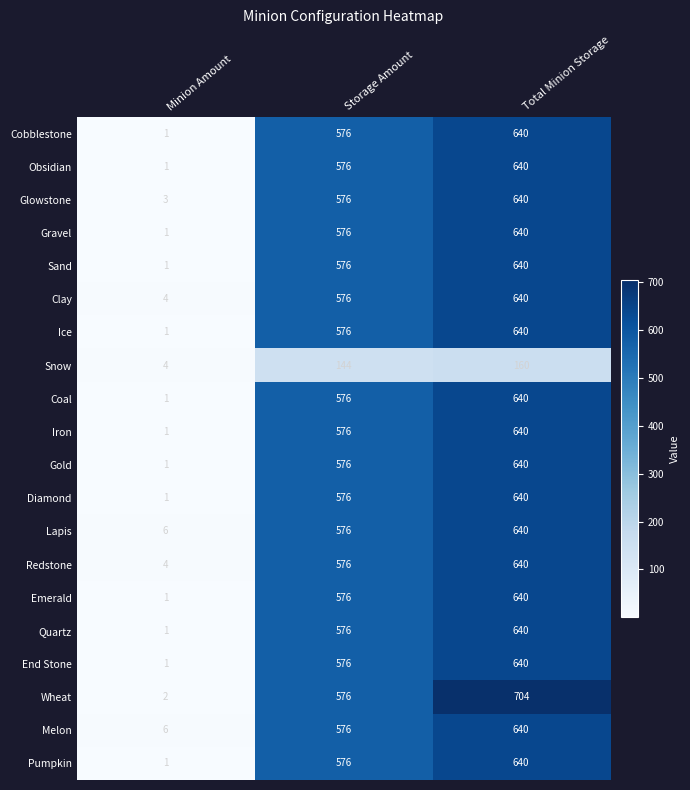

What is the total value across all series at Total Minion Storage?

12384